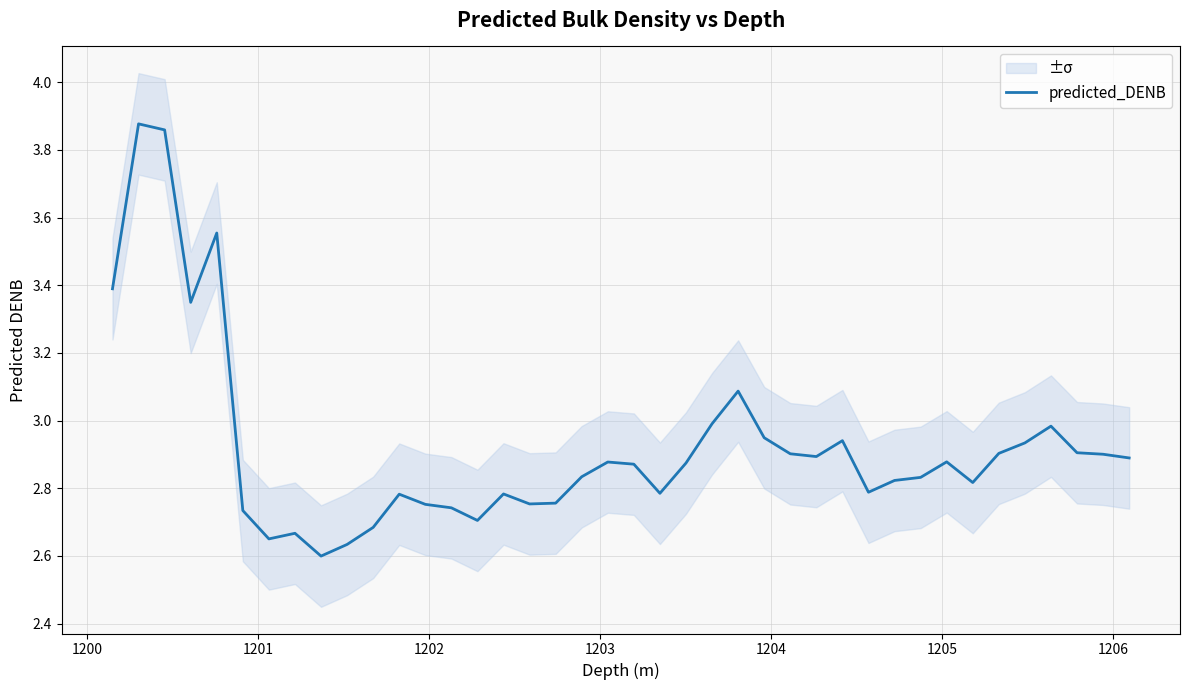

What is the minimum value shown in the chart?

2.6